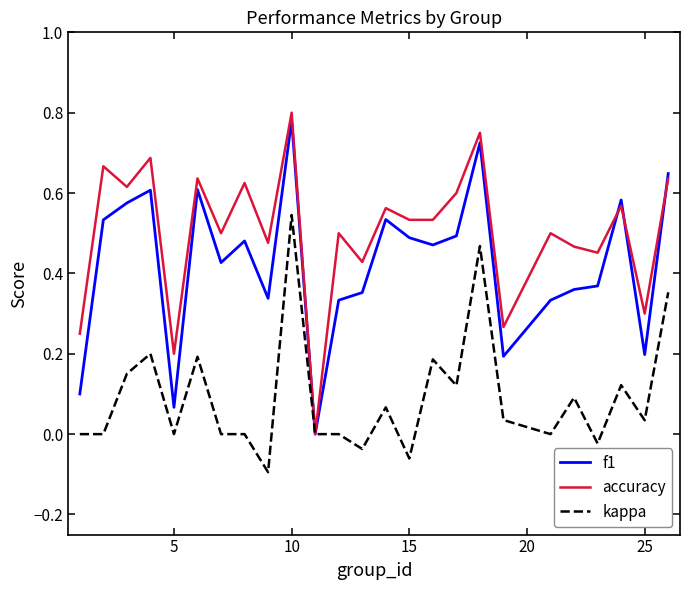

Which series has the widest spread of values?

accuracy